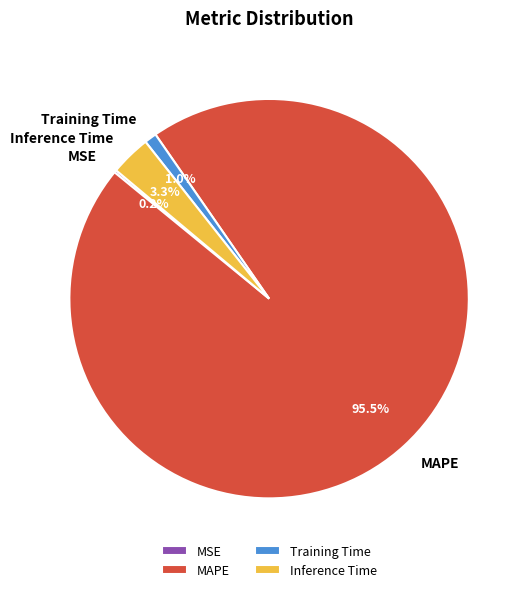

Does Inference Time account for over 50% of the chart?

No